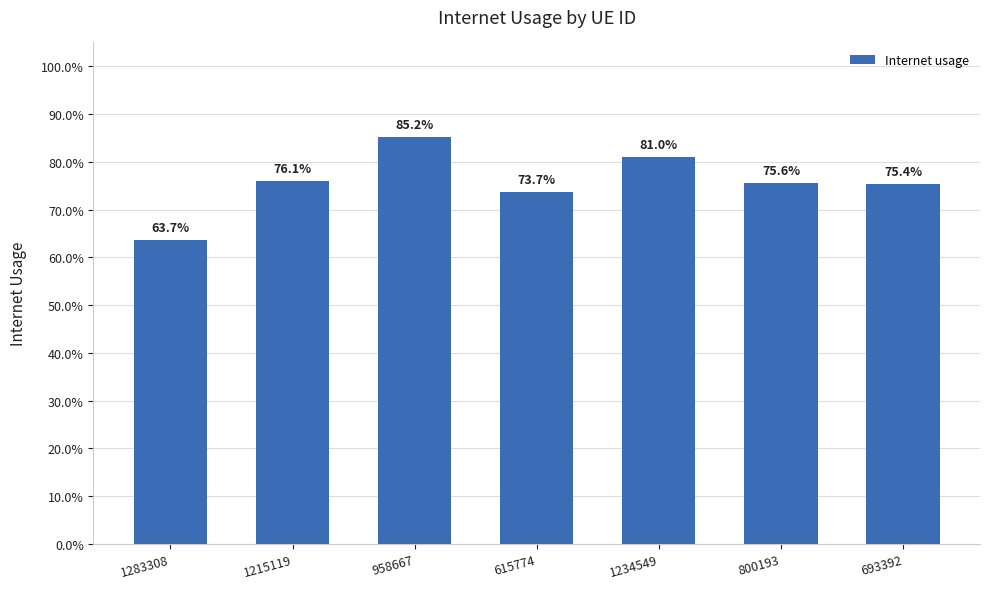

Are the bars horizontal?

No